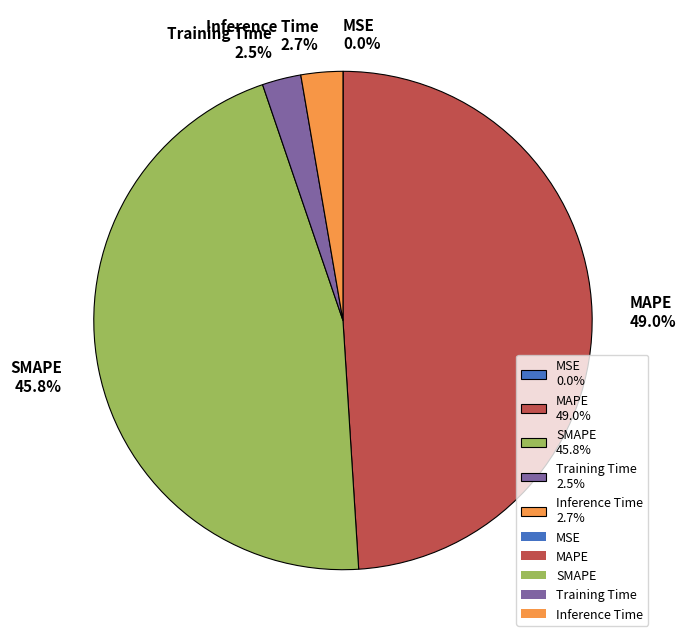

To the nearest percent, what is the difference between the largest and smallest slice percentages?

49%